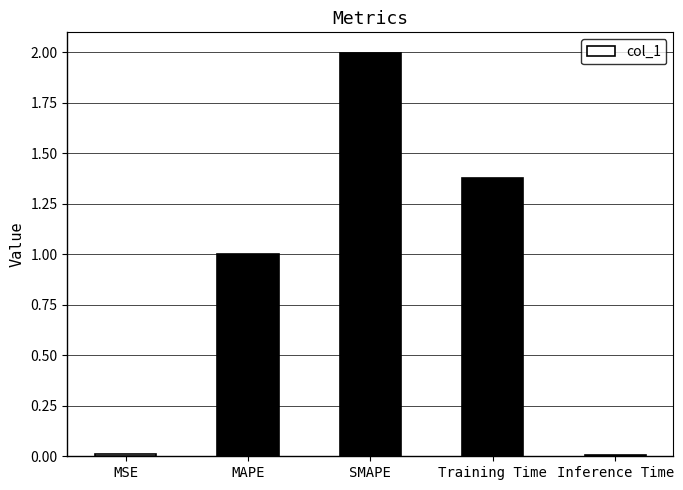

Is it true that the value at MAPE is 0.5?

False